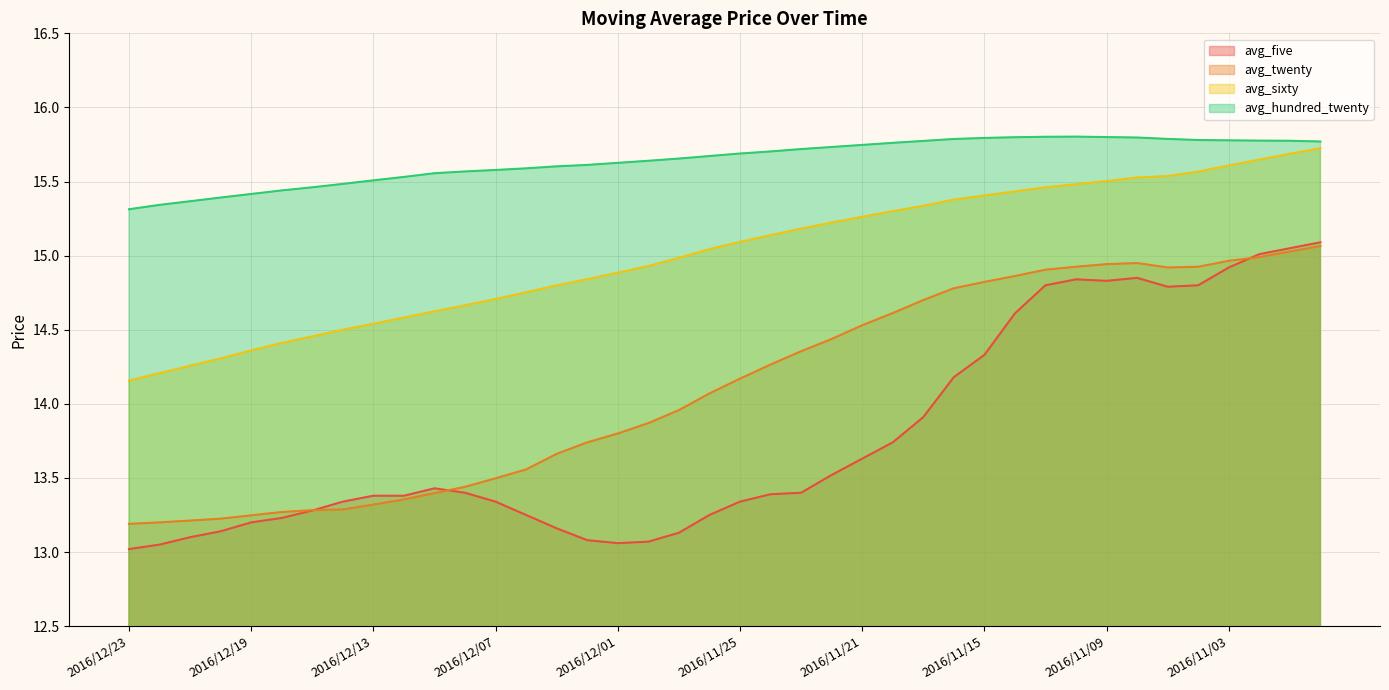

Rank the series at 2016/12/14 from lowest to highest value.

avg_twenty, avg_five, avg_sixty, avg_hundred_twenty